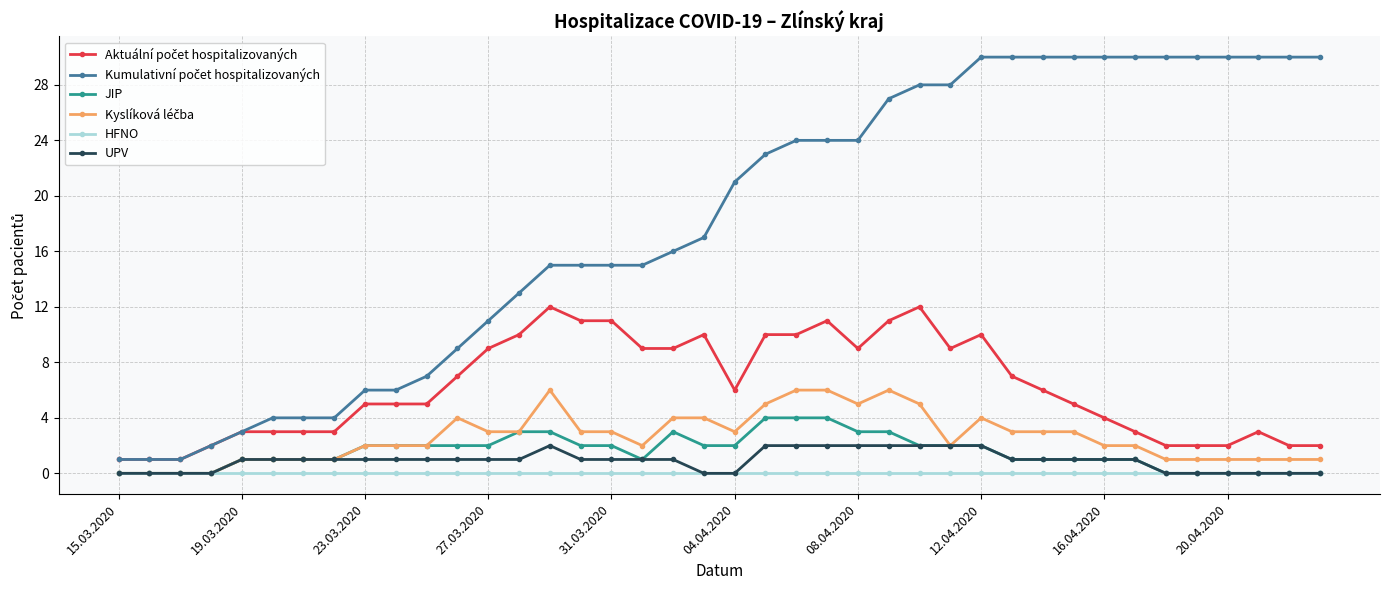

What is the highest value of the JIP series?

4